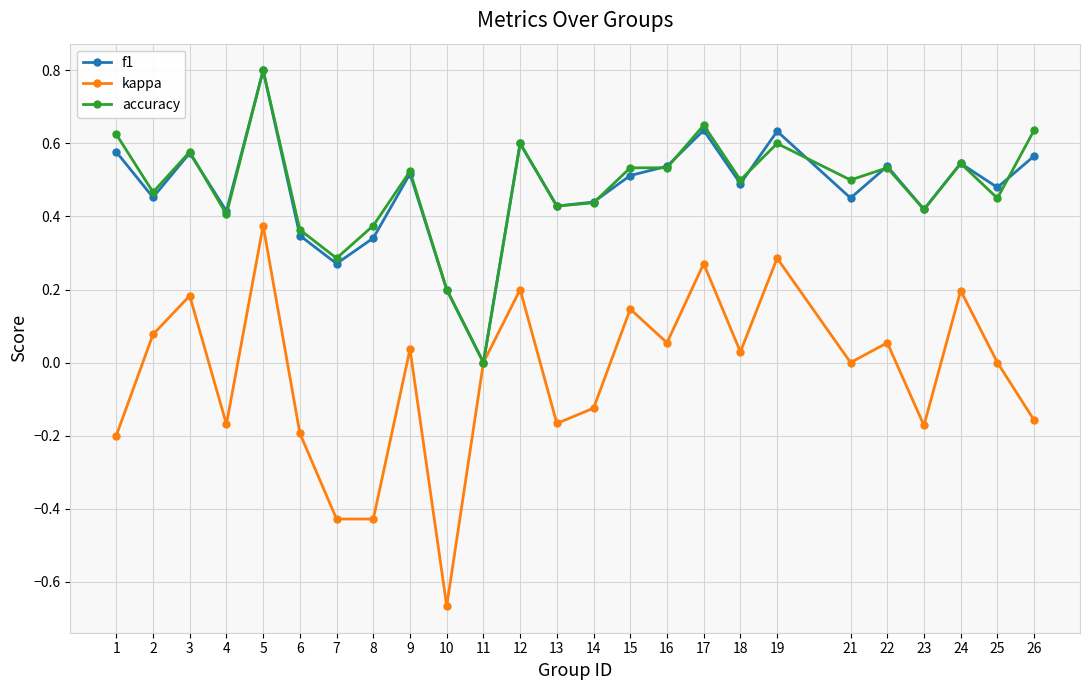

What is the total value across all series at 5?

2.0